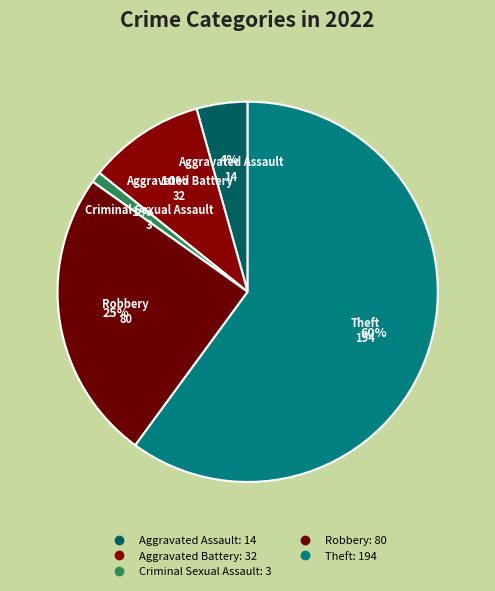

Which slice represents more than half of the pie?

Theft